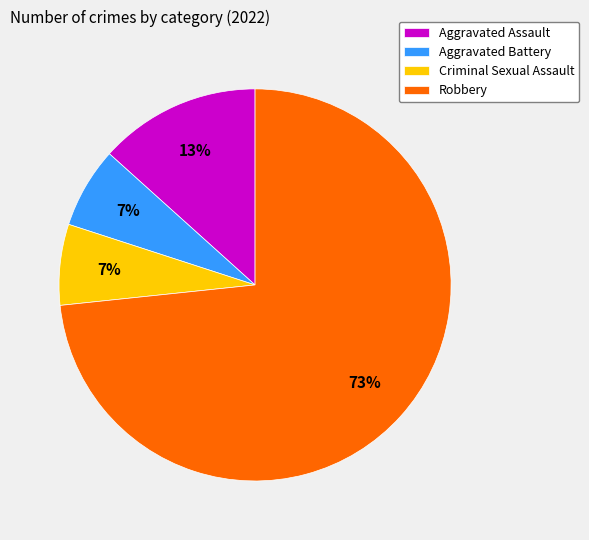

Which slice is the largest?

Robbery